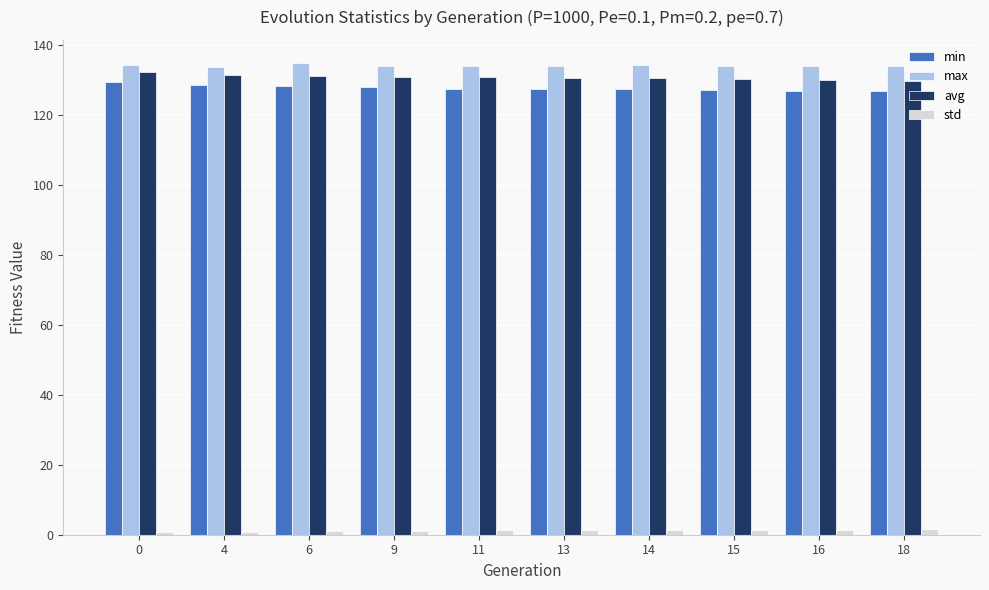

The min series shows 128.5 at 4. True or false?

True